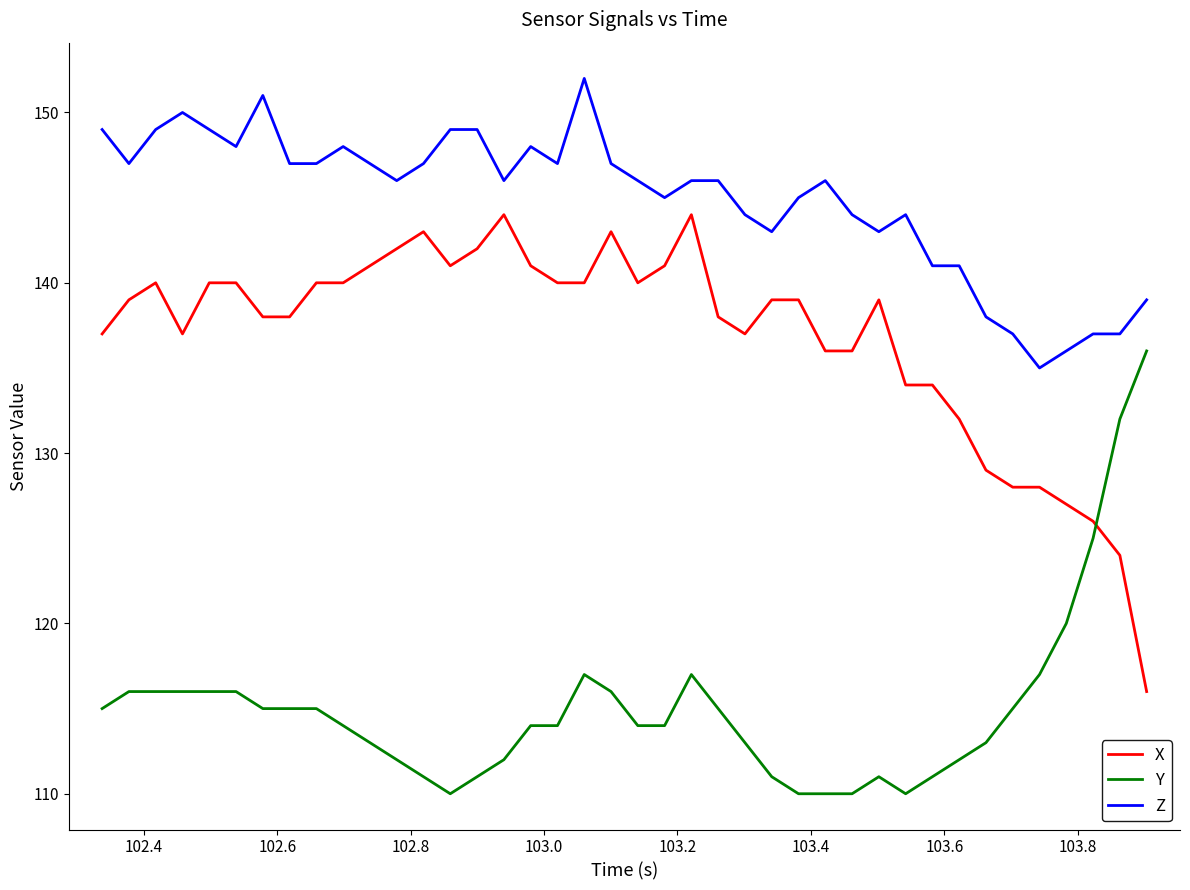

Which series ends up on top after the final intersection of Y and X?

Y